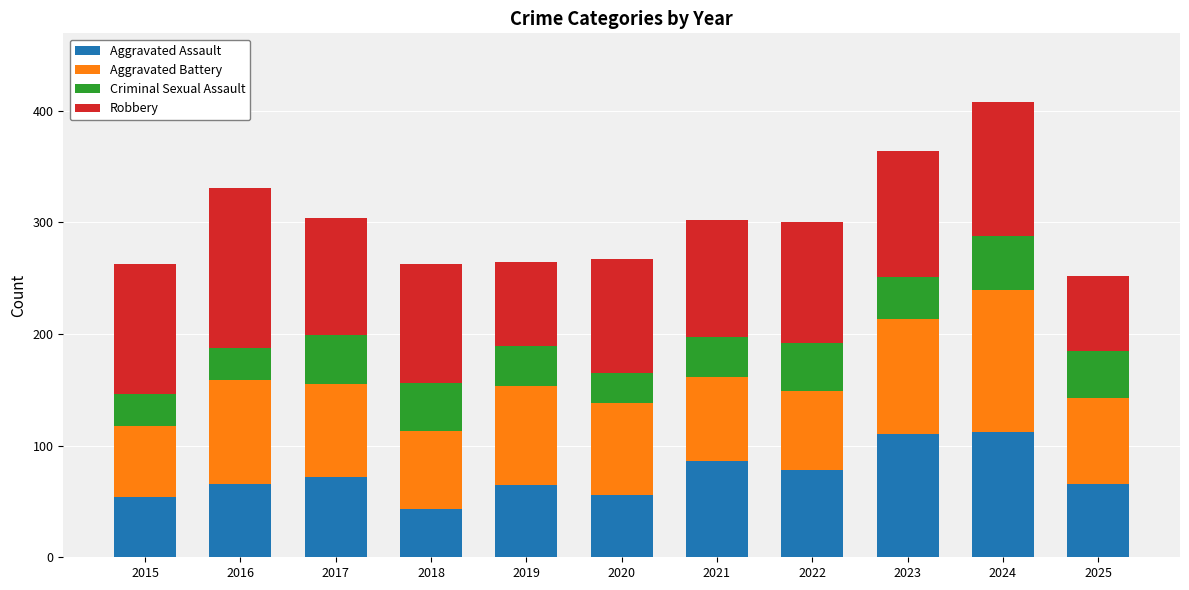

Does the chart contain any negative values?

No